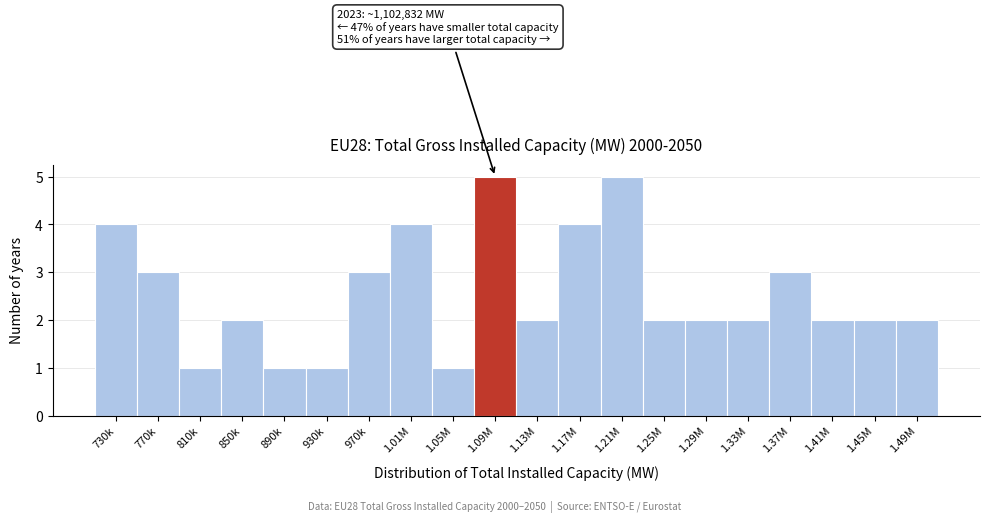

Reading left to right, transcribe all the data shown in this chart.

4	3	1	2	1	1	3	4	1	5	2	4	5	2	2	2	3	2	2	2